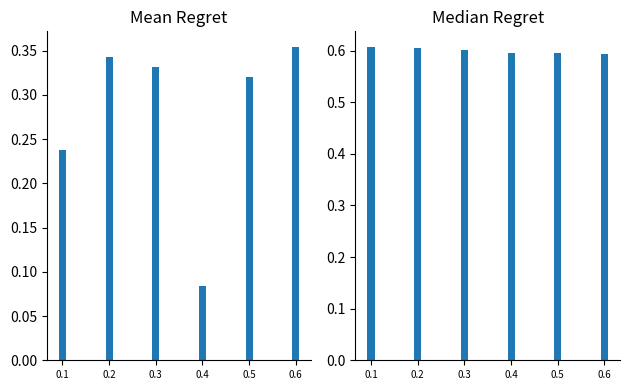

Count the number of data series in this chart.

2